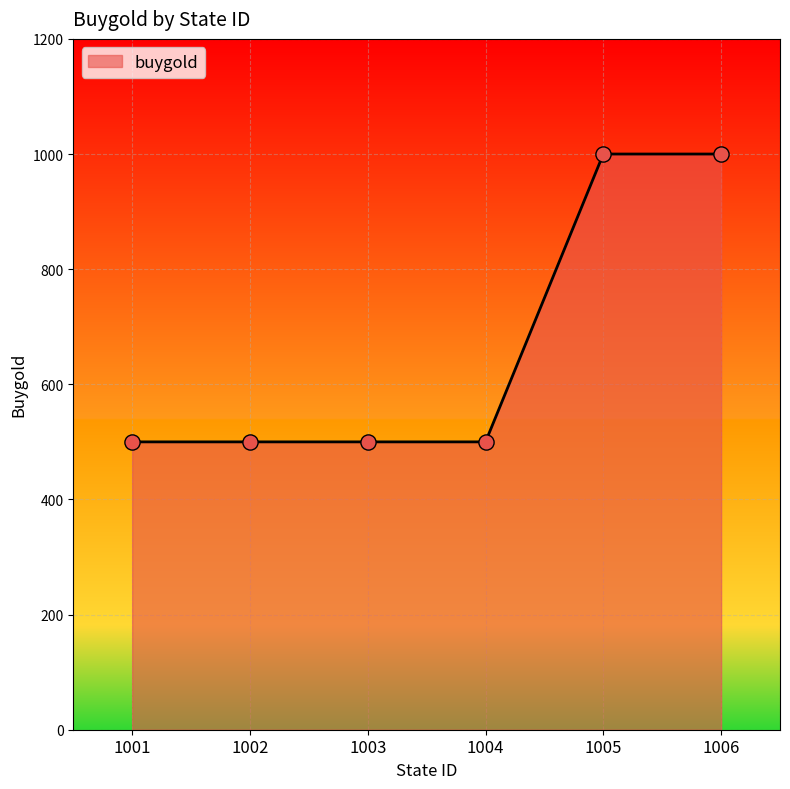

Between 1006 and 1001, which is larger?

1006